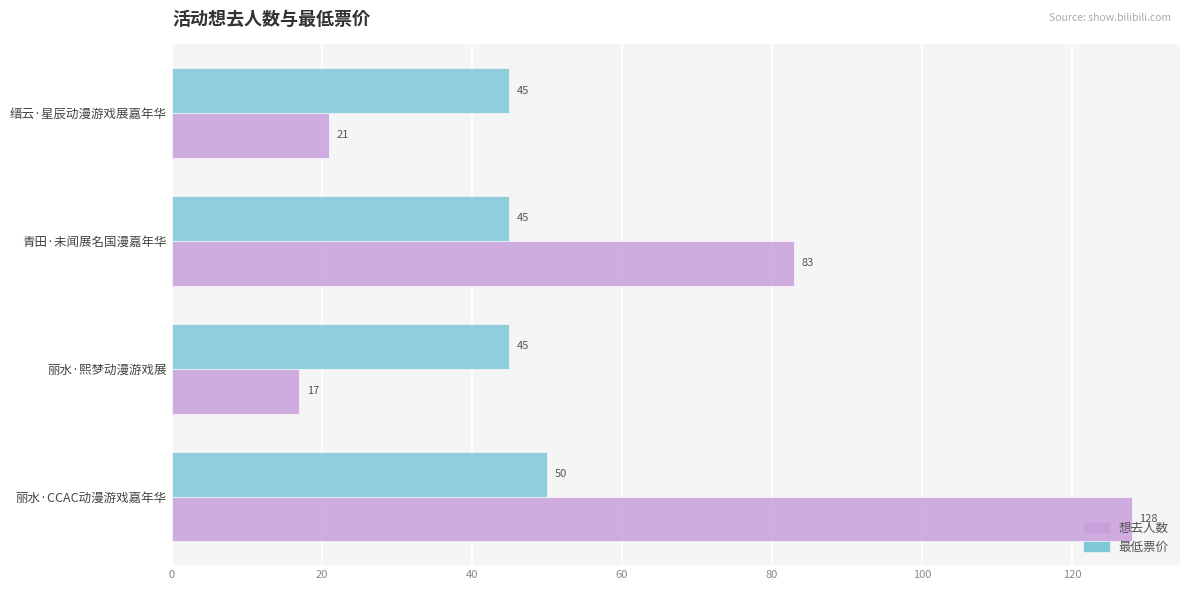

True or false: 想去人数 has a value of 11 at 丽水·熙梦动漫游戏展.

False